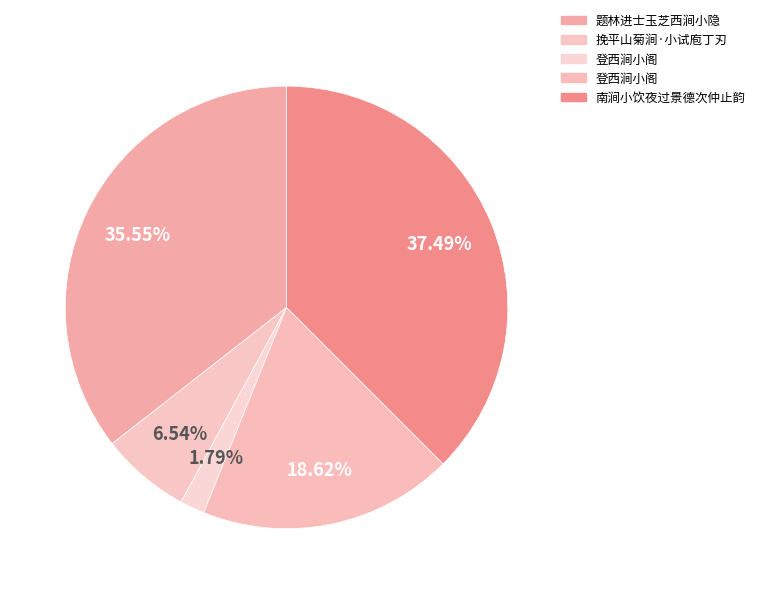

Count the number of slices in the pie.

5